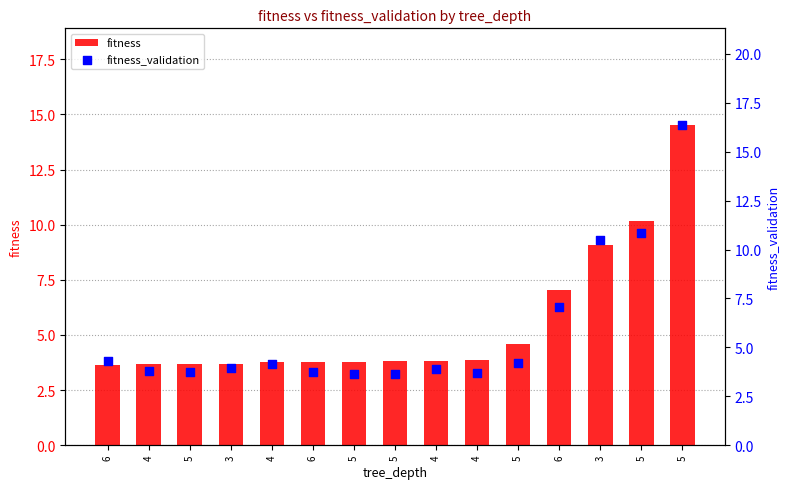

What are all the series names shown in the legend?

fitness, fitness_validation